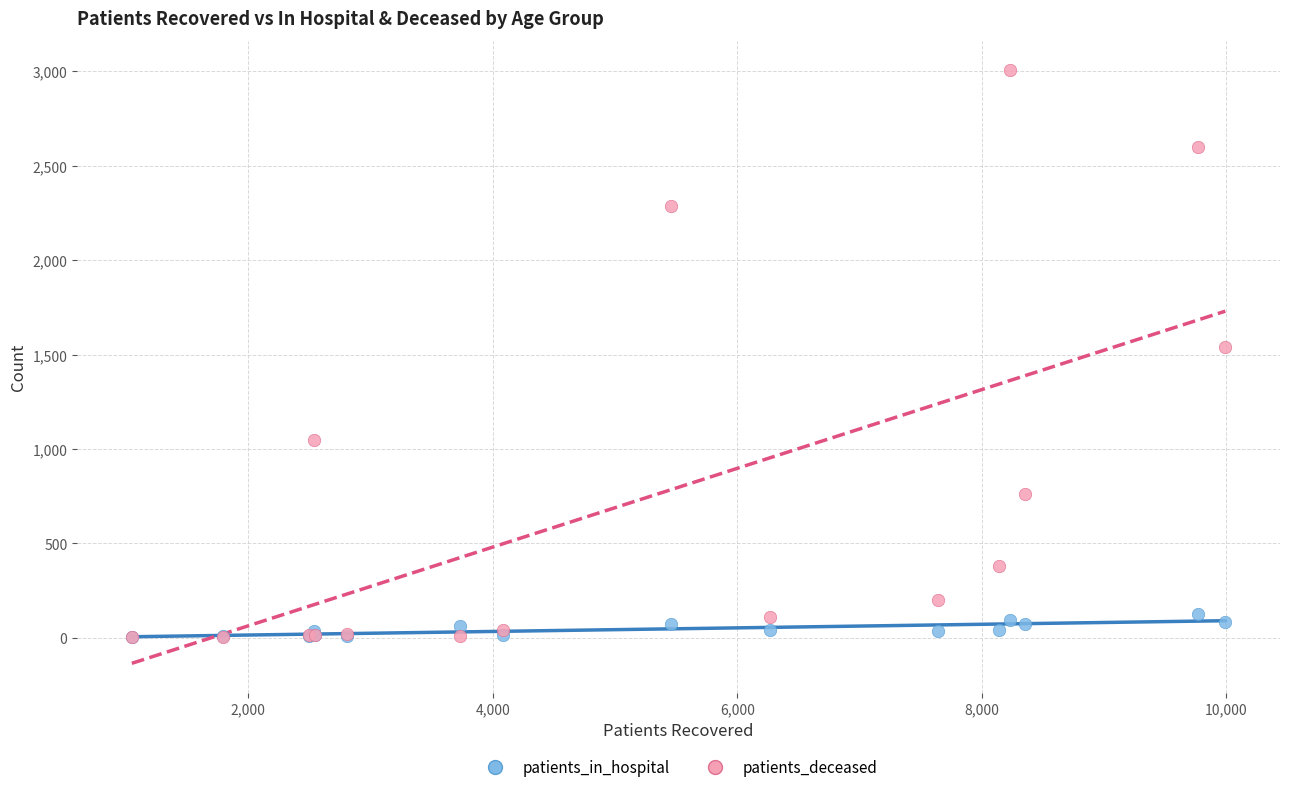

In the patients_deceased series, what Y value is closest to 1504?

1541